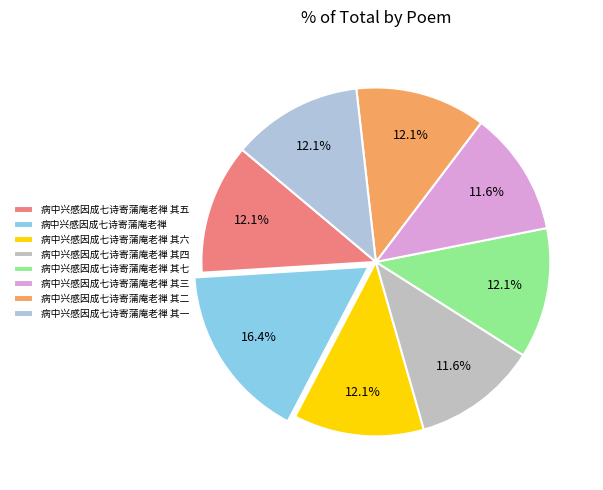

Does any single category account for the majority?

No